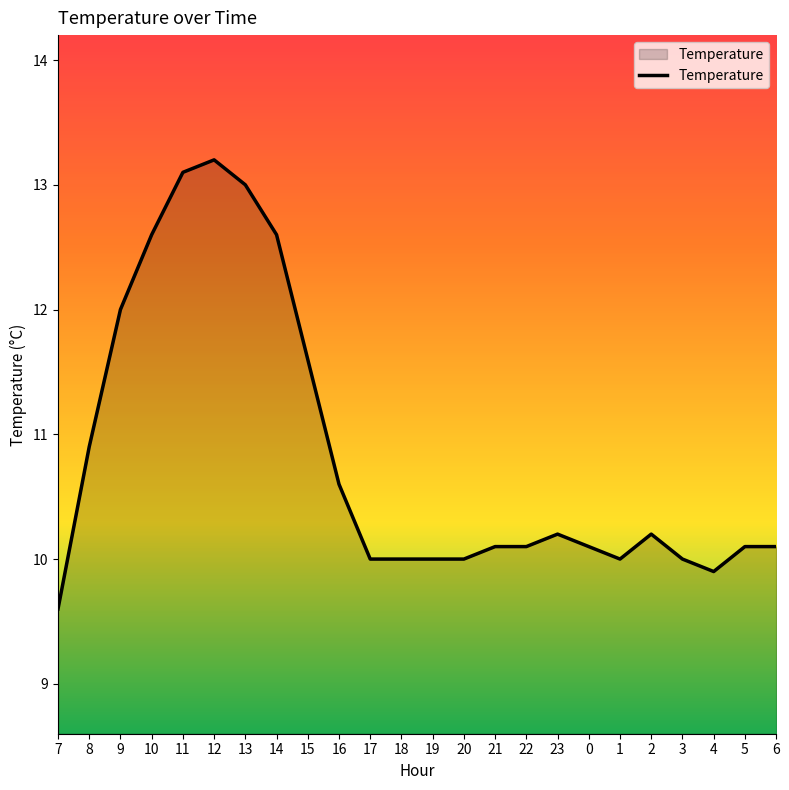

At which label is the value closest to 11?

8